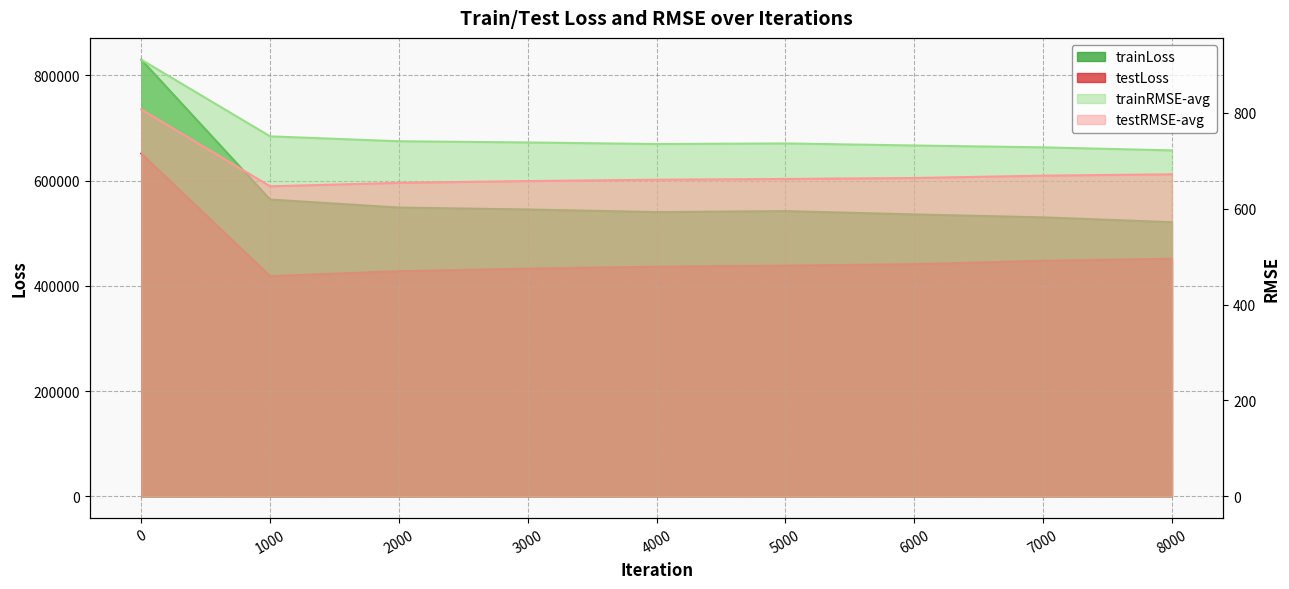

What are all the series names shown in the legend?

trainLoss, testLoss, trainRMSE-avg, testRMSE-avg